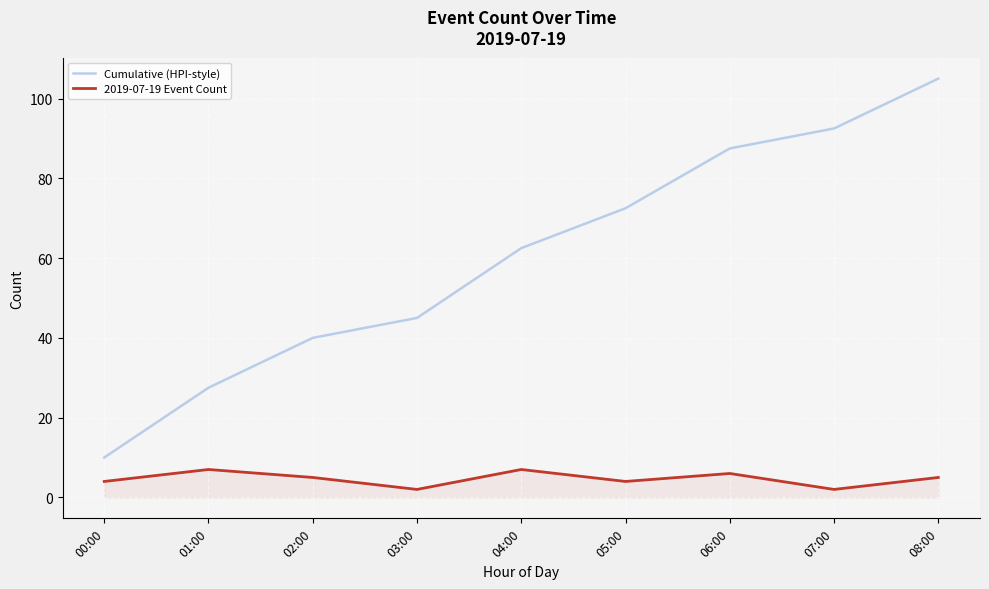

What position from the right is 00:00?

9